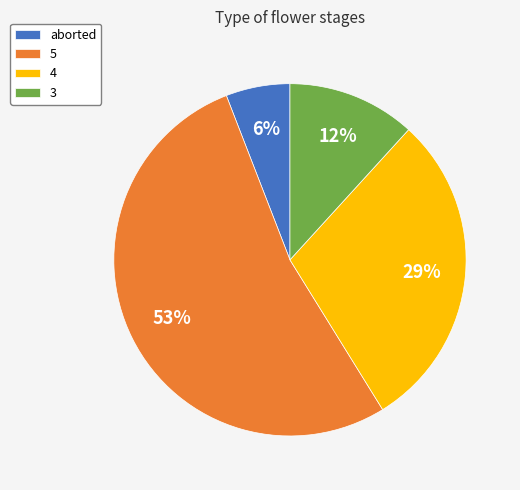

Does 5 represent more than half of the total?

Yes